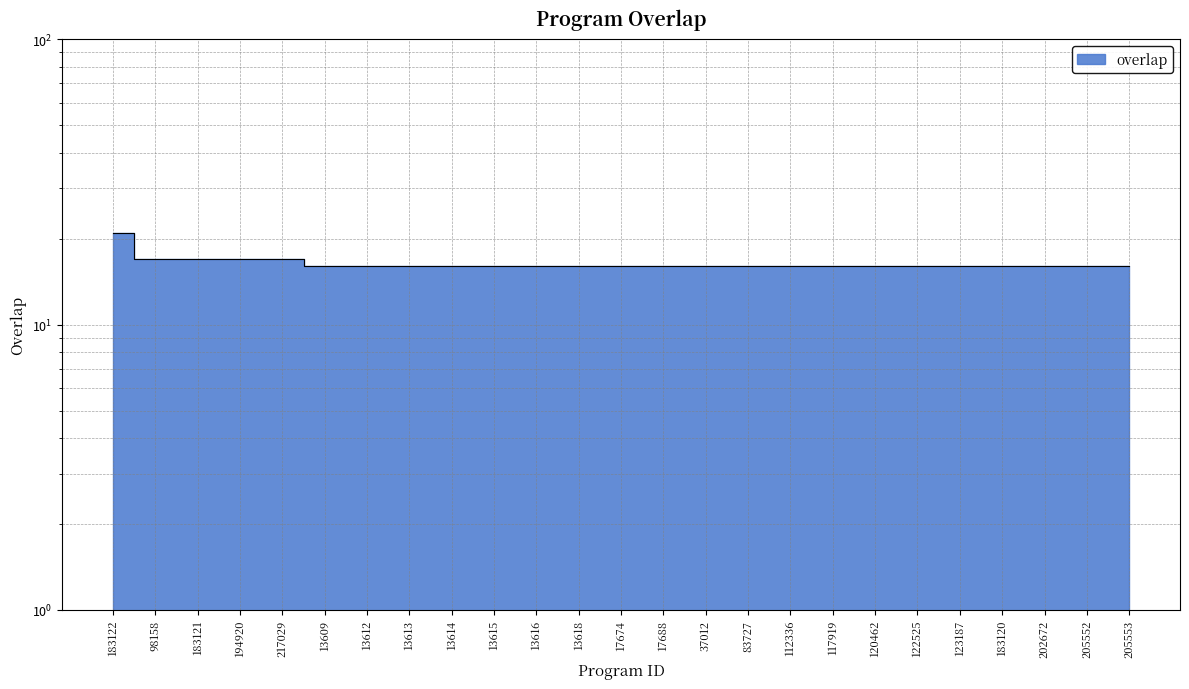

Reading right to left, transcribe all the data shown in this chart.

205553=16	205552=16	202672=16	183120=16	123187=16	122525=16	120462=16	117919=16	112336=16	83727=16	37012=16	17688=16	17674=16	13618=16	13616=16	13615=16	13614=16	13613=16	13612=16	13609=16	217029=17	194920=17	183121=17	98158=17	183122=21